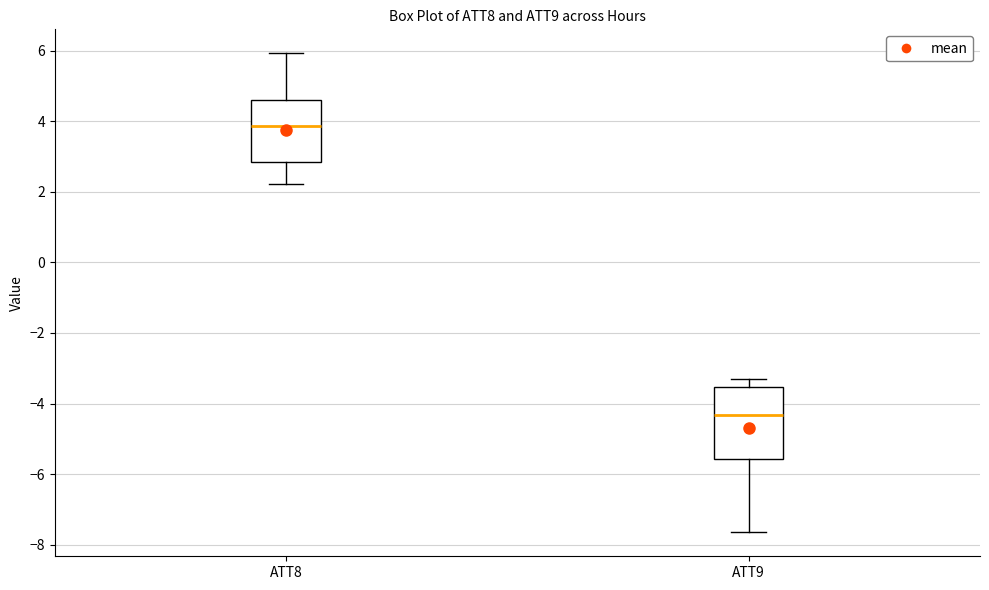

Reading left to right, read every box against the y-axis: the position of its median line, the range the box covers, and the ends of its whiskers. The values are not printed on the chart, so give them approximately, as read against the axis.

ATT8: median 3.8, box 2.8 to 4.6, whiskers 2.2 to 6.0
ATT9: median -4.4, box -5.6 to -3.6, whiskers -7.6 to -3.4